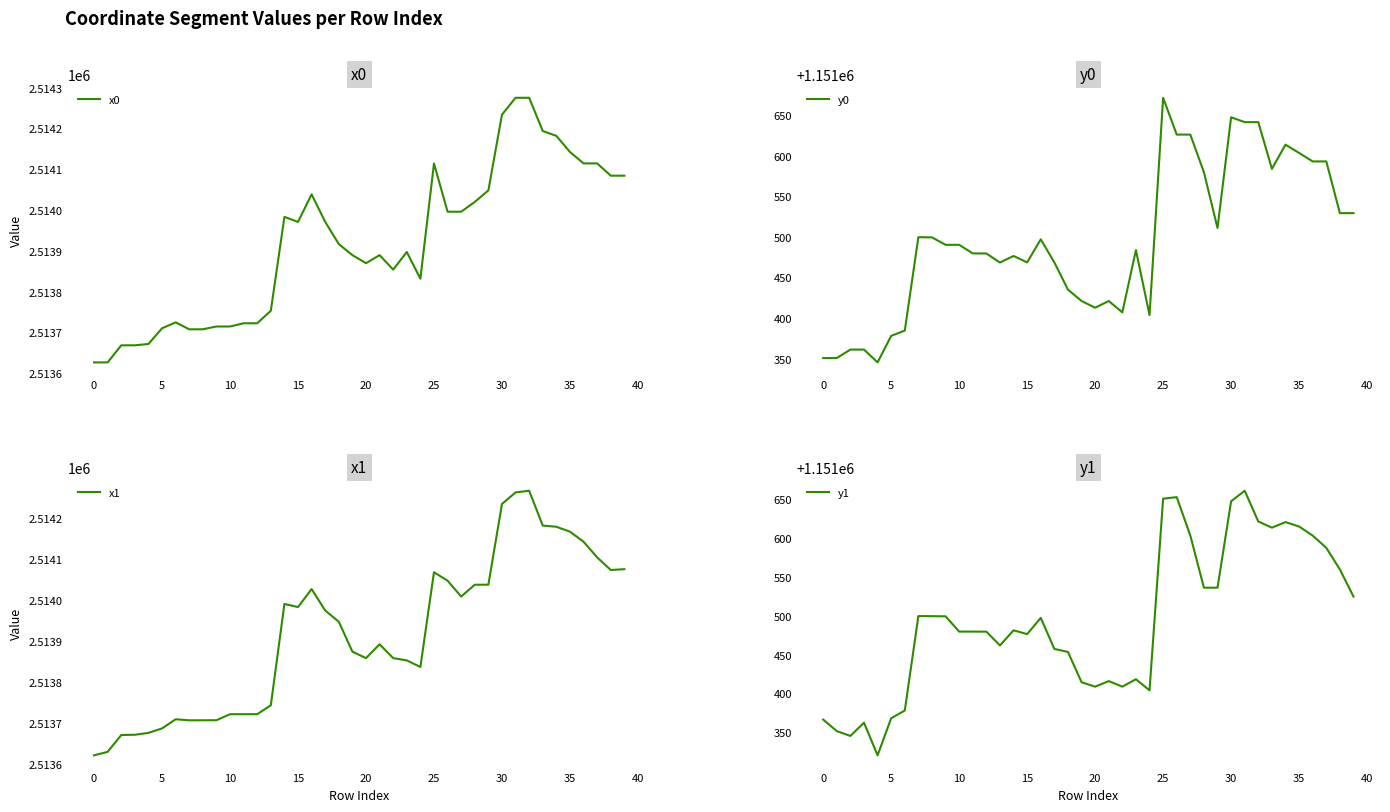

Which series has the widest spread of values?

x0